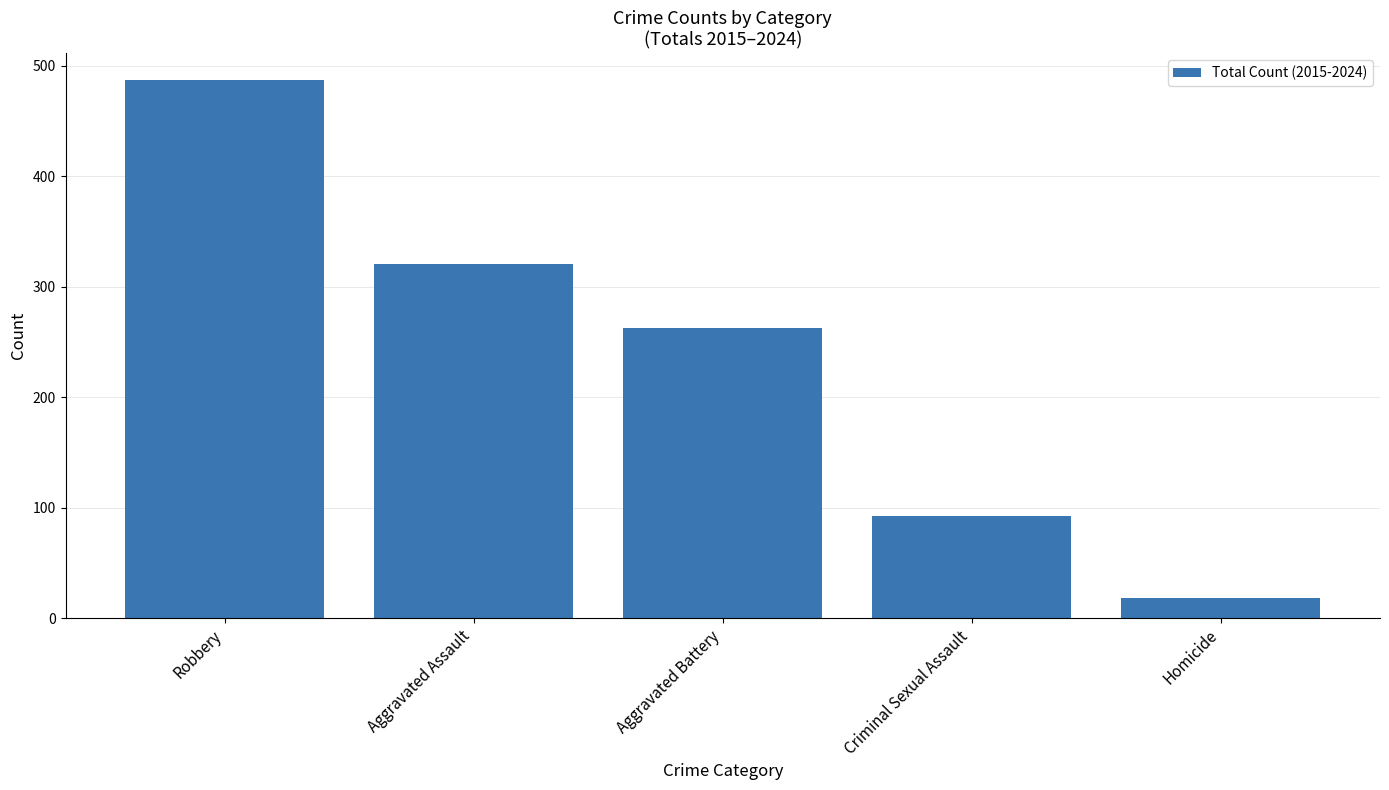

Count the number of data series in this chart.

1